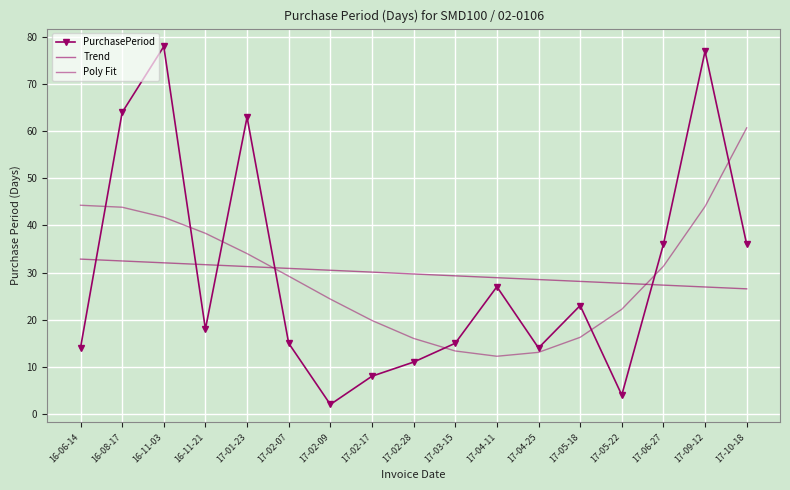

How many data points does each series have?

17